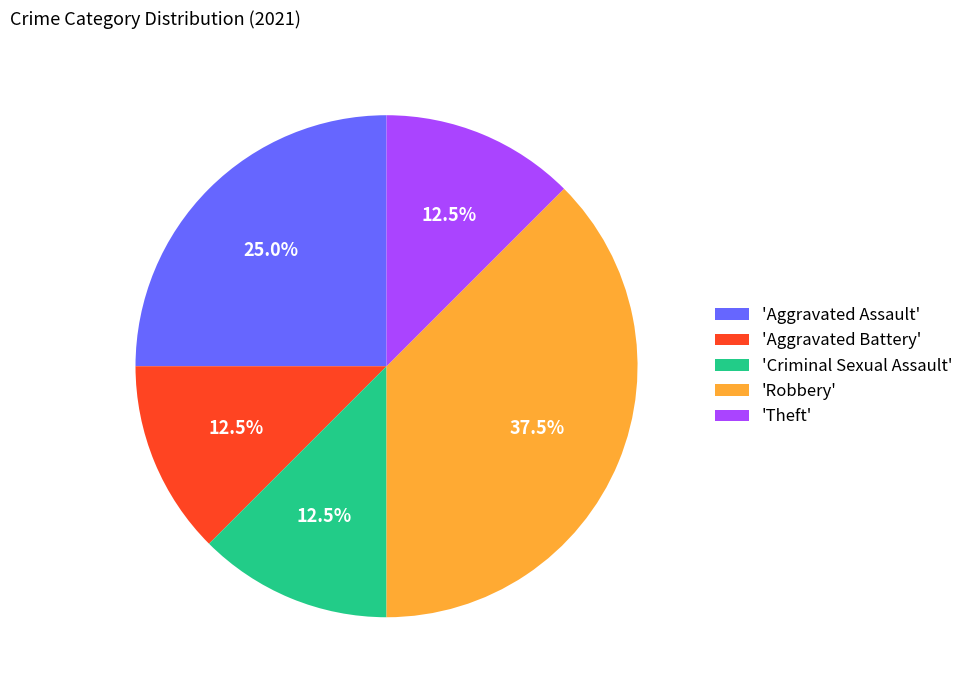

Approximately how many times larger is the value at 'Aggravated Battery' compared to 'Robbery'?

0.3